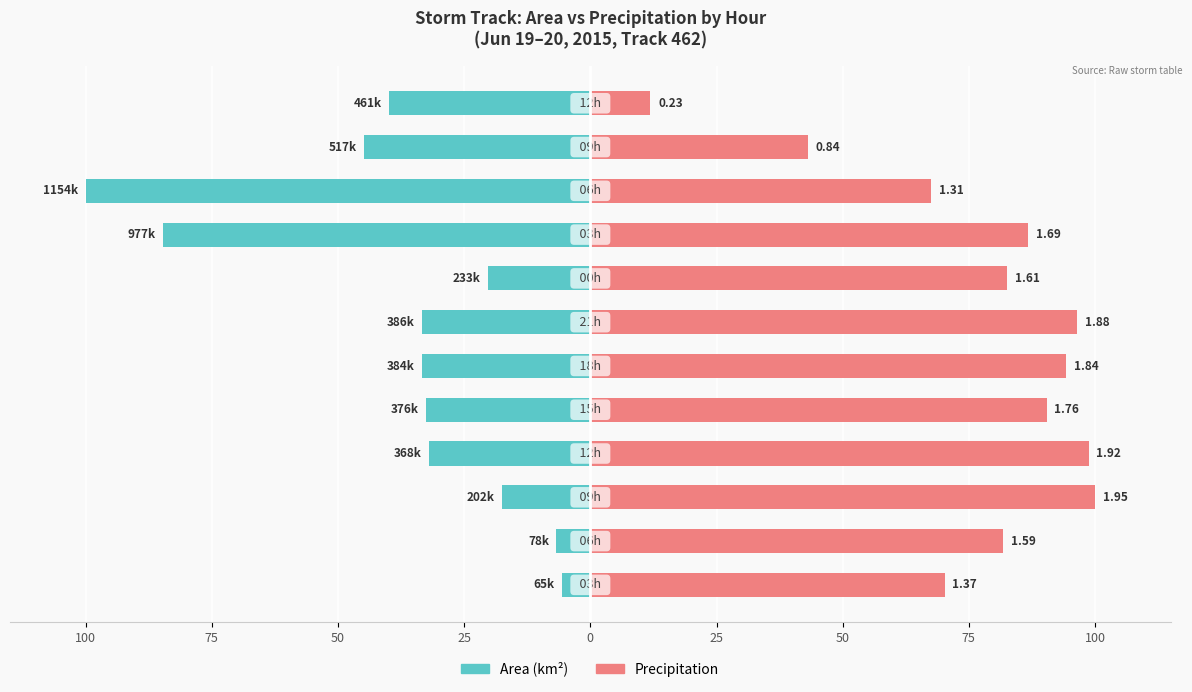

Is it true that Area (km²) equals -3.8 at 75?

False